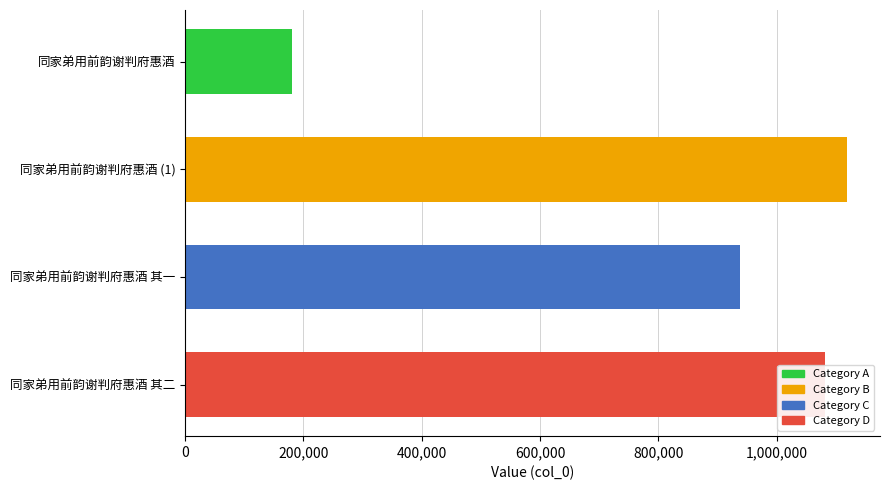

Read the value at 同家弟用前韵谢判府惠酒 其一, to the nearest 10.

938120